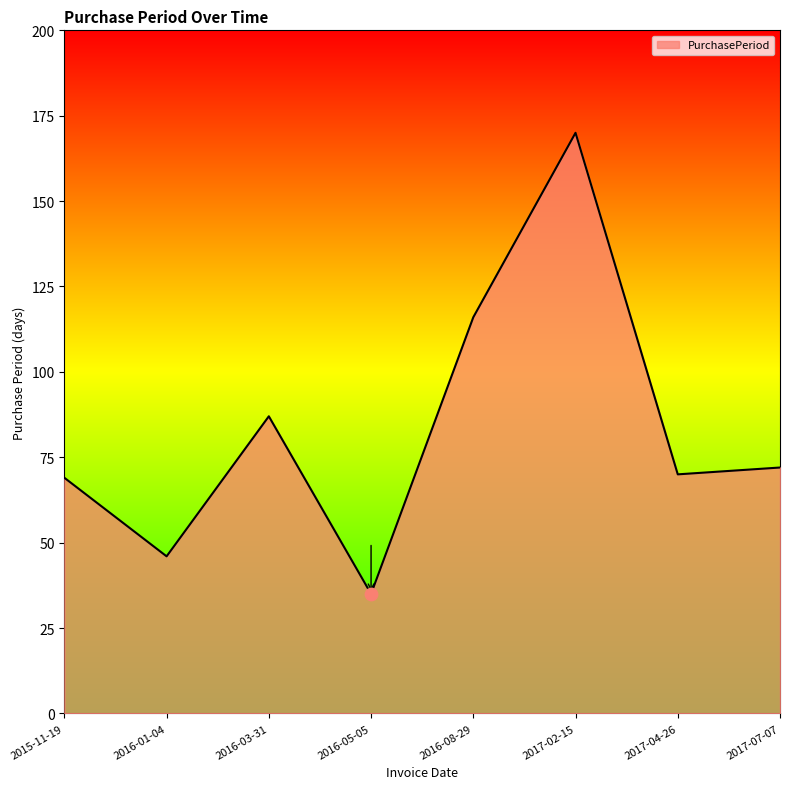

What is the change in value from 2017-02-15 to 2017-07-07?

-98